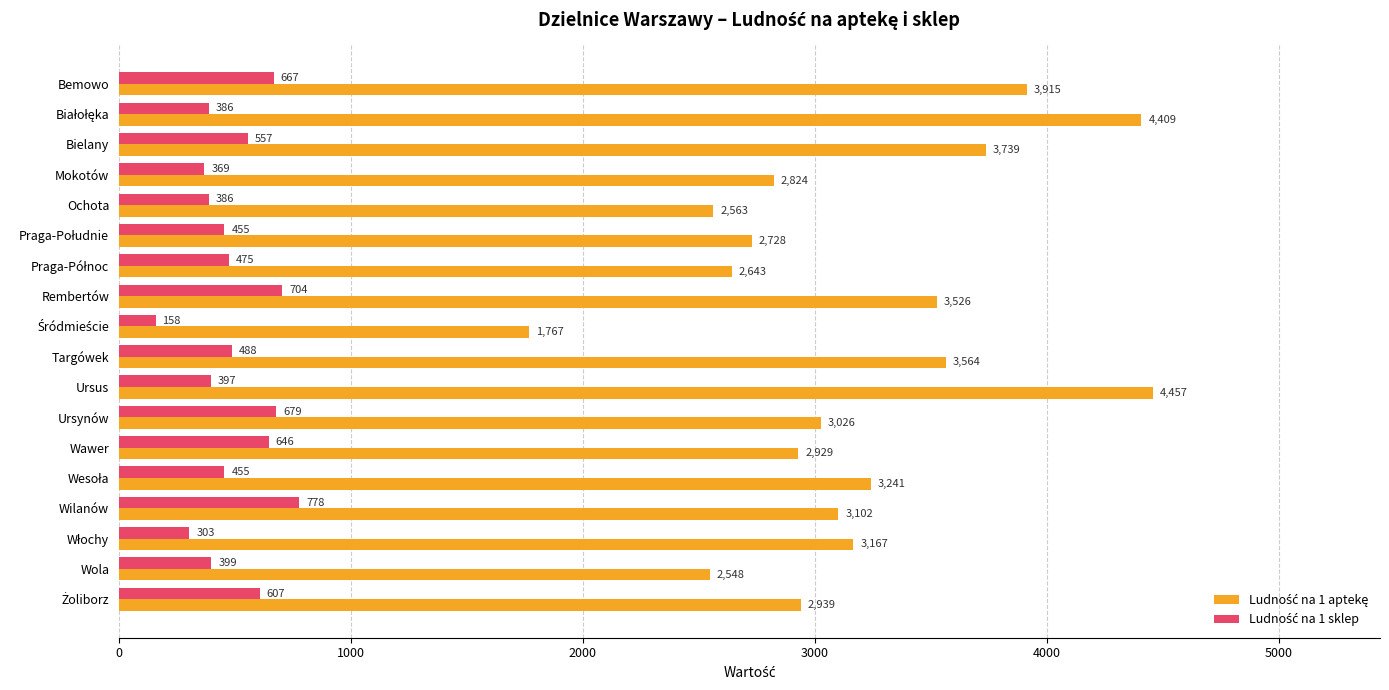

Count the number of categories in the chart.

18